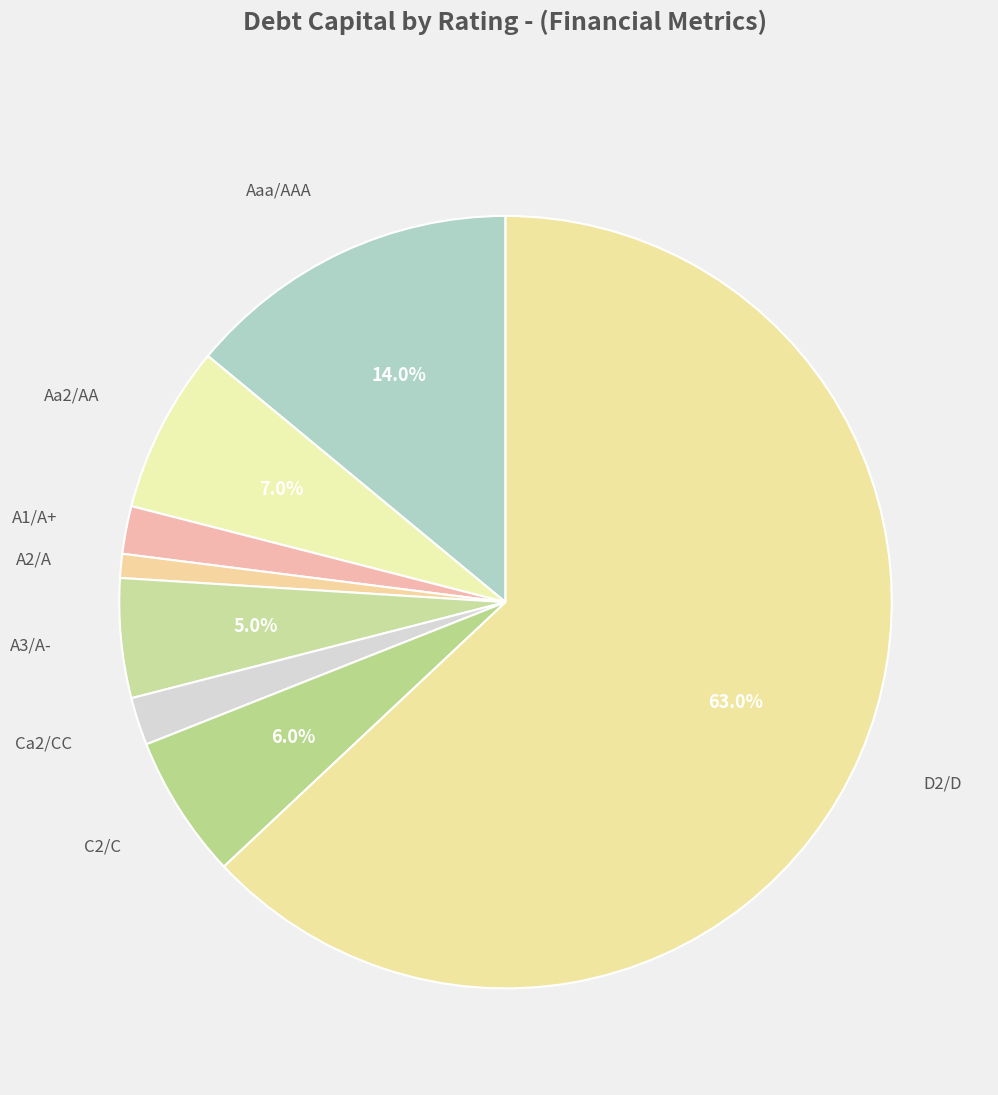

How many segments does this pie chart have?

8